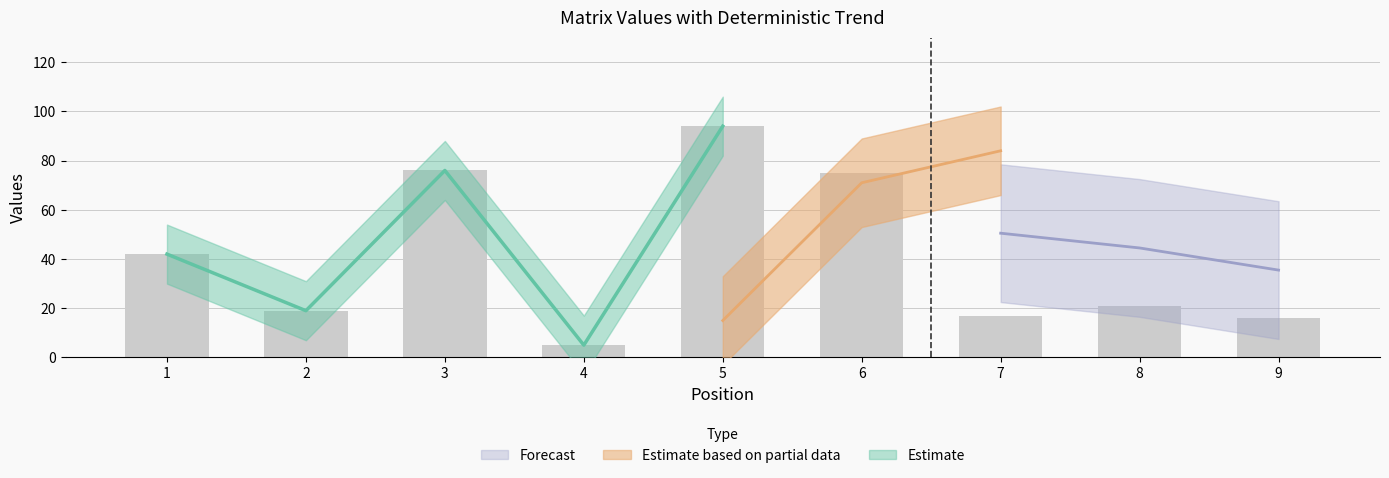

Does the chart contain any negative values?

No